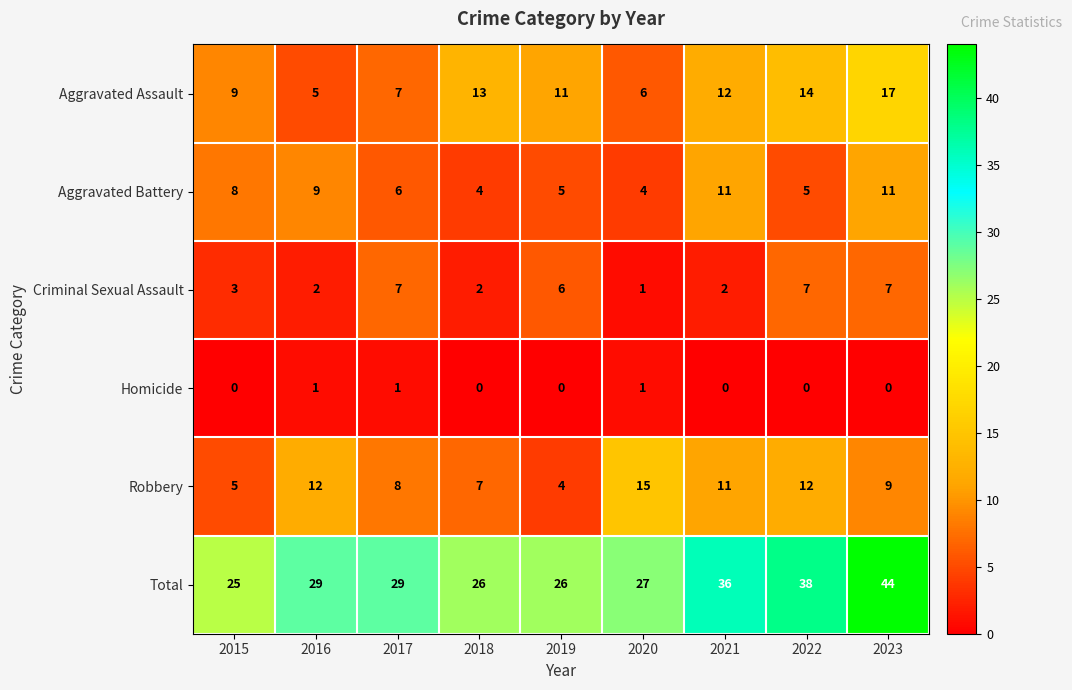

Where does the Aggravated Assault series first go above 11?

2018